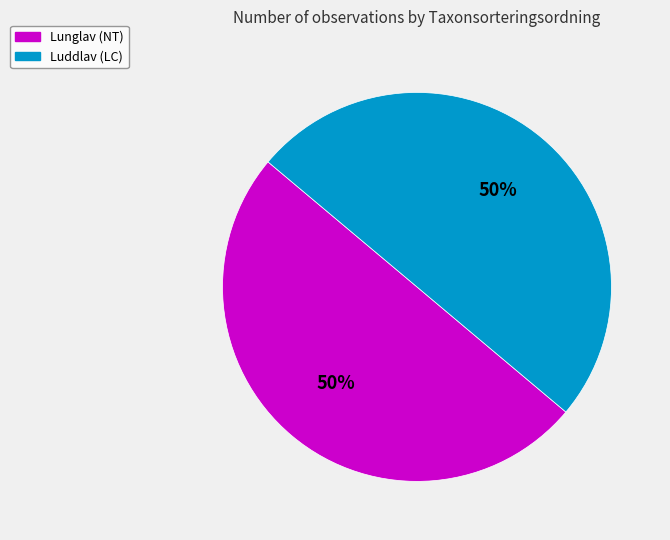

Approximately how many times larger is the value at Lunglav (NT) compared to Luddlav (LC)?

1.0